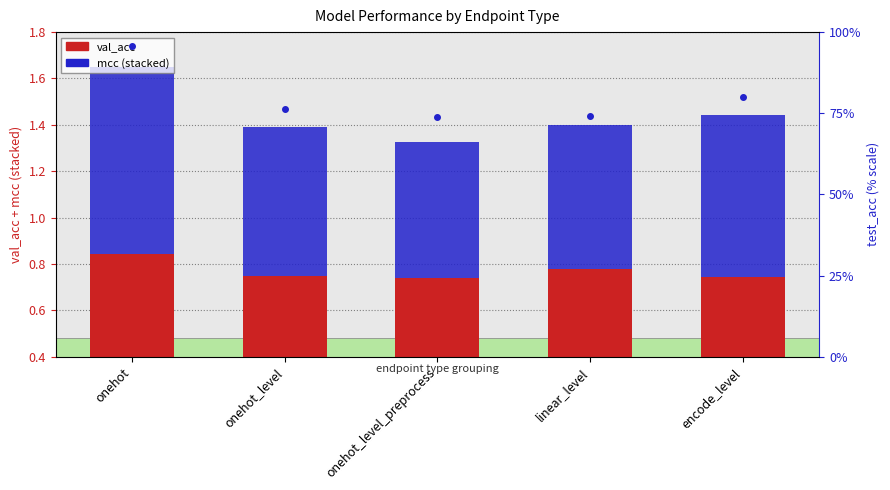

List the labels in order of test_acc value, largest first.

onehot, encode_level, onehot_level, linear_level, onehot_level_preprocess